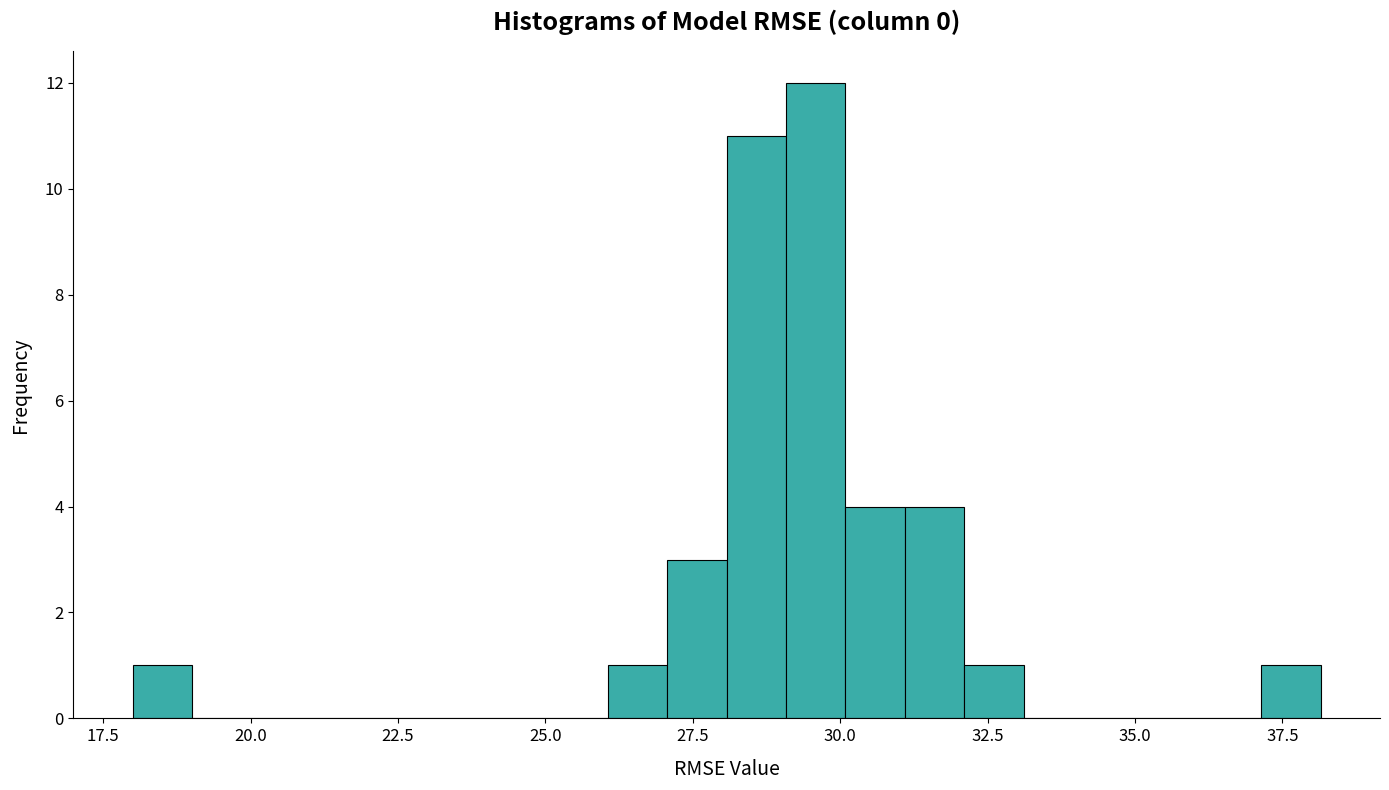

Around what value on the x-axis is the tallest bar? Give the approximate position of its centre, as read against the axis.

29.5